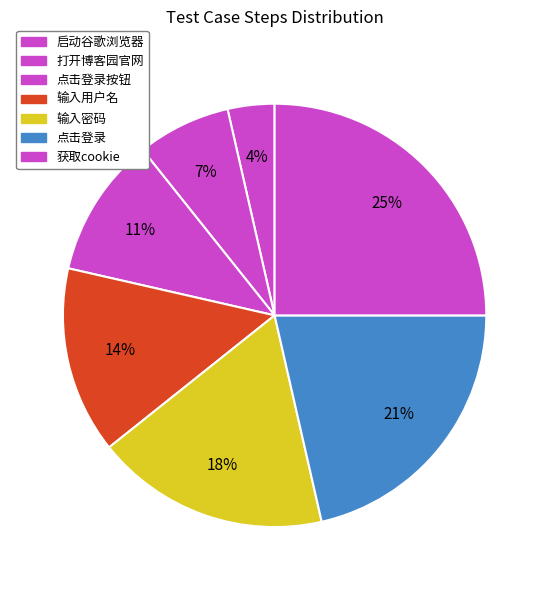

Does any single category account for the majority?

No